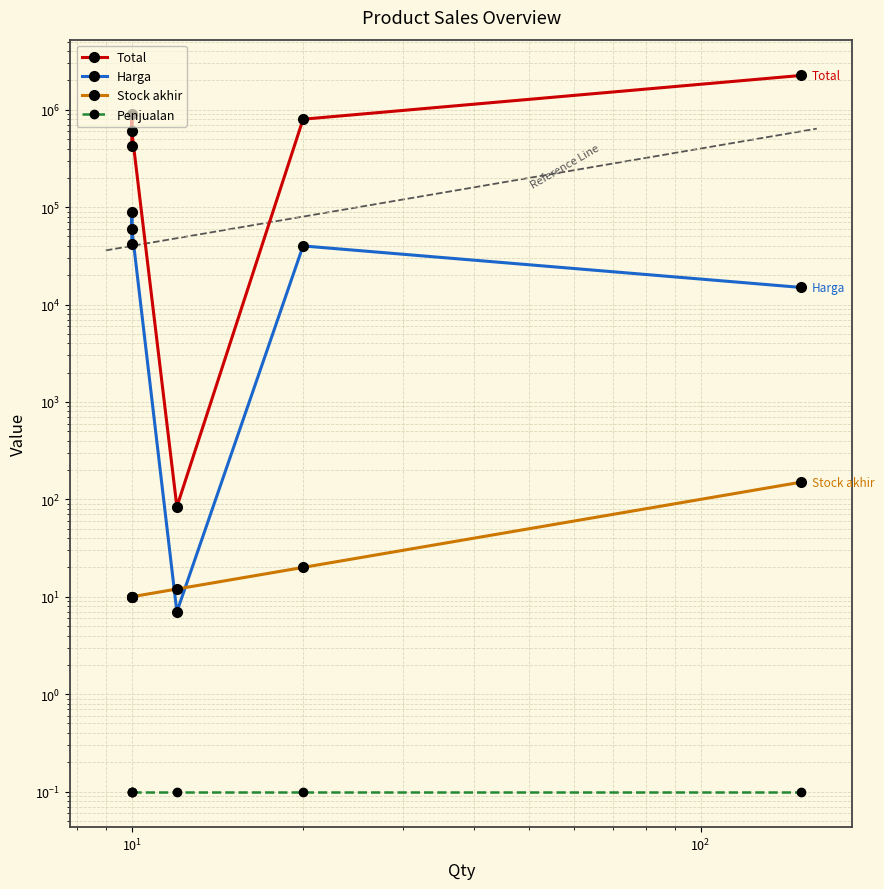

Count the number of categories in the chart.

6